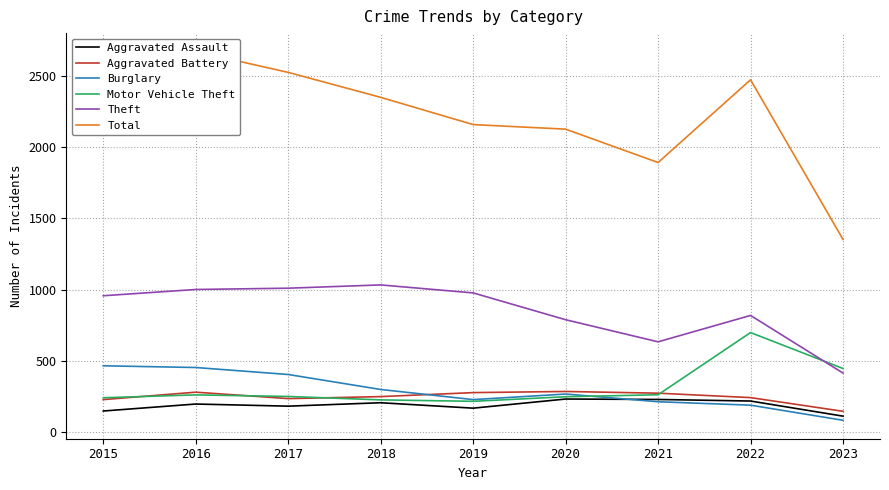

Reading right to left, transcribe all the data shown in this chart.

Aggravated Assault: 2023=114	2022=220	2021=231	2020=234	2019=170	2018=208	2017=184	2016=199	2015=150
Aggravated Battery: 2023=148	2022=244	2021=275	2020=287	2019=279	2018=251	2017=237	2016=282	2015=230
Burglary: 2023=85	2022=191	2021=215	2020=269	2019=230	2018=301	2017=406	2016=455	2015=467
Motor Vehicle Theft: 2023=448	2022=700	2021=264	2020=250	2019=218	2018=228	2017=252	2016=263	2015=243
Theft: 2023=416	2022=820	2021=635	2020=790	2019=978	2018=1034	2017=1011	2016=1002	2015=958
Total: 2023=1353	2022=2472	2021=1892	2020=2126	2019=2158	2018=2349	2017=2524	2016=2670	2015=2383